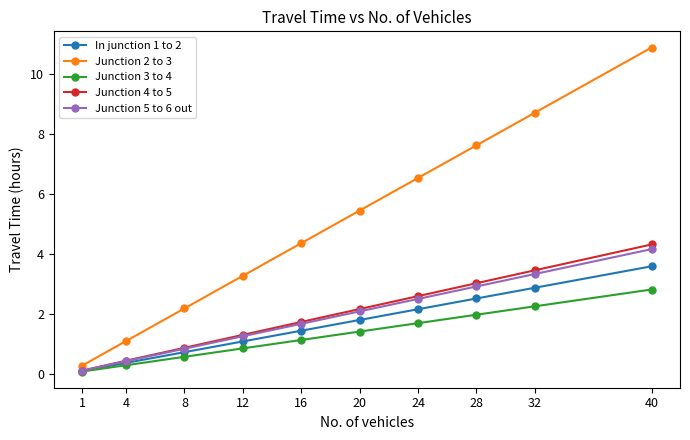

Which category has the lowest value in the Junction 4 to 5 series?

1